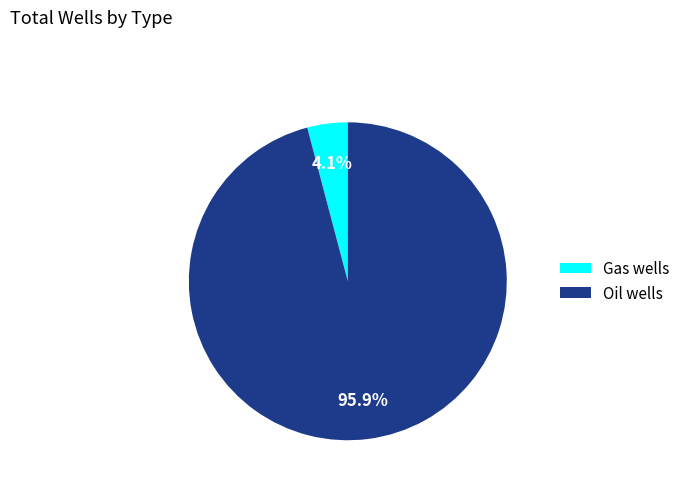

What percentage is the Gas wells slice, to the nearest percent?

4%